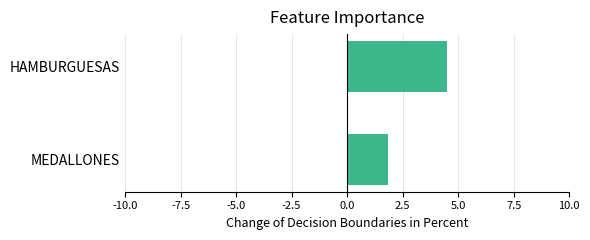

The chart shows a value of 7.6 at HAMBURGUESAS. True or false?

False